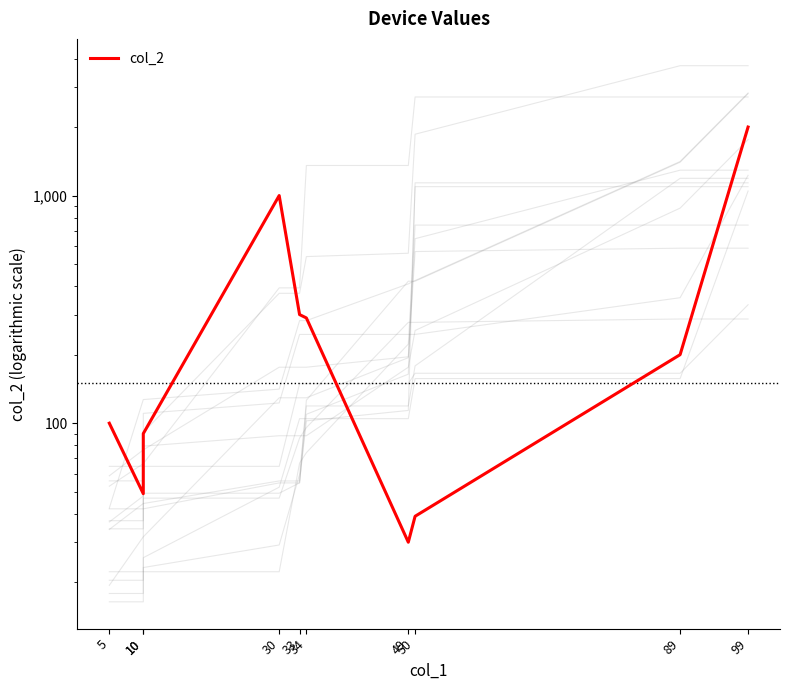

How many interior local valleys (lower than both neighbors) does the data have?

2